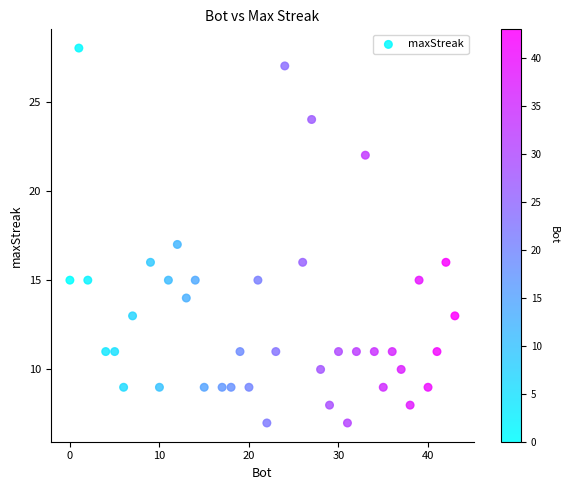

What is the range of Y values (max minus min)?

21